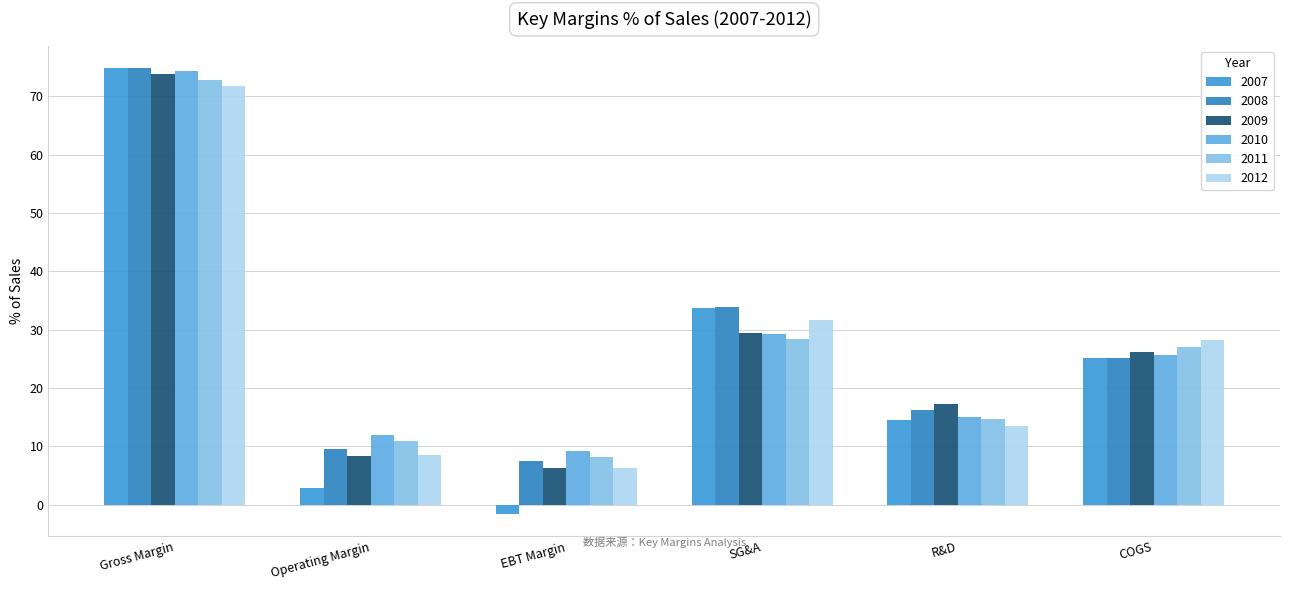

Rank the categories by 2010 value from lowest to highest.

EBT Margin, Operating Margin, R&D, COGS, SG&A, Gross Margin